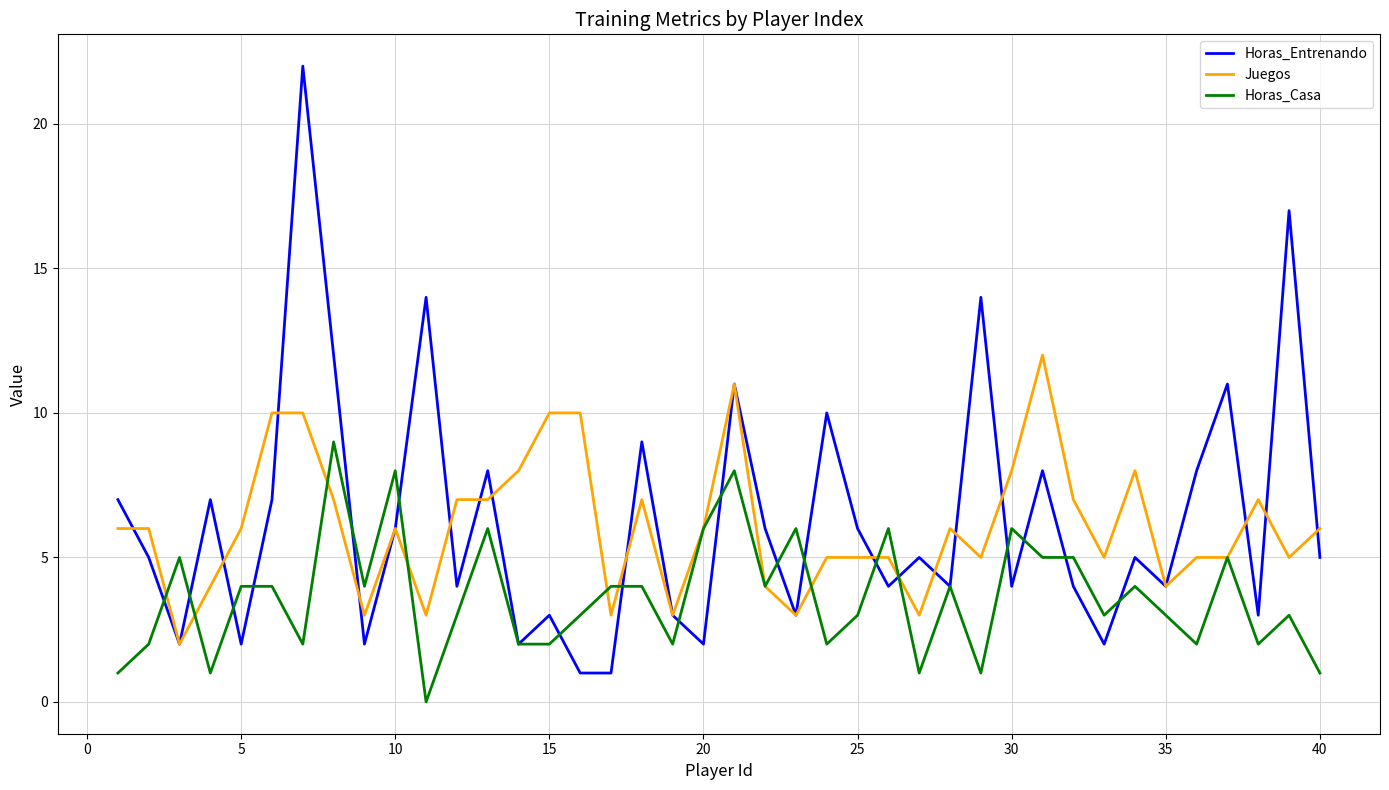

Which series has the largest range (max minus min)?

Horas_Entrenando